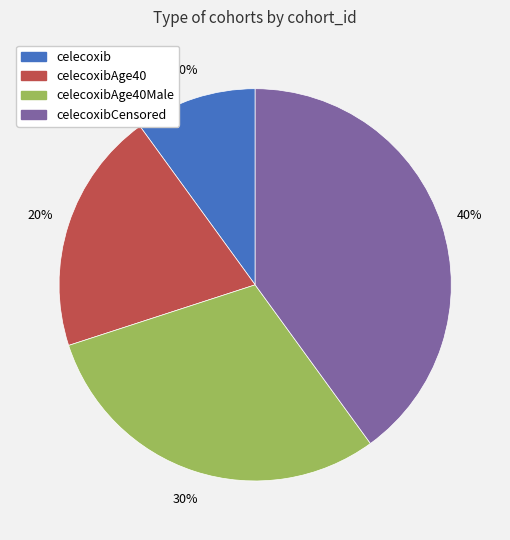

Is it true that celecoxib is 10% of the pie?

True